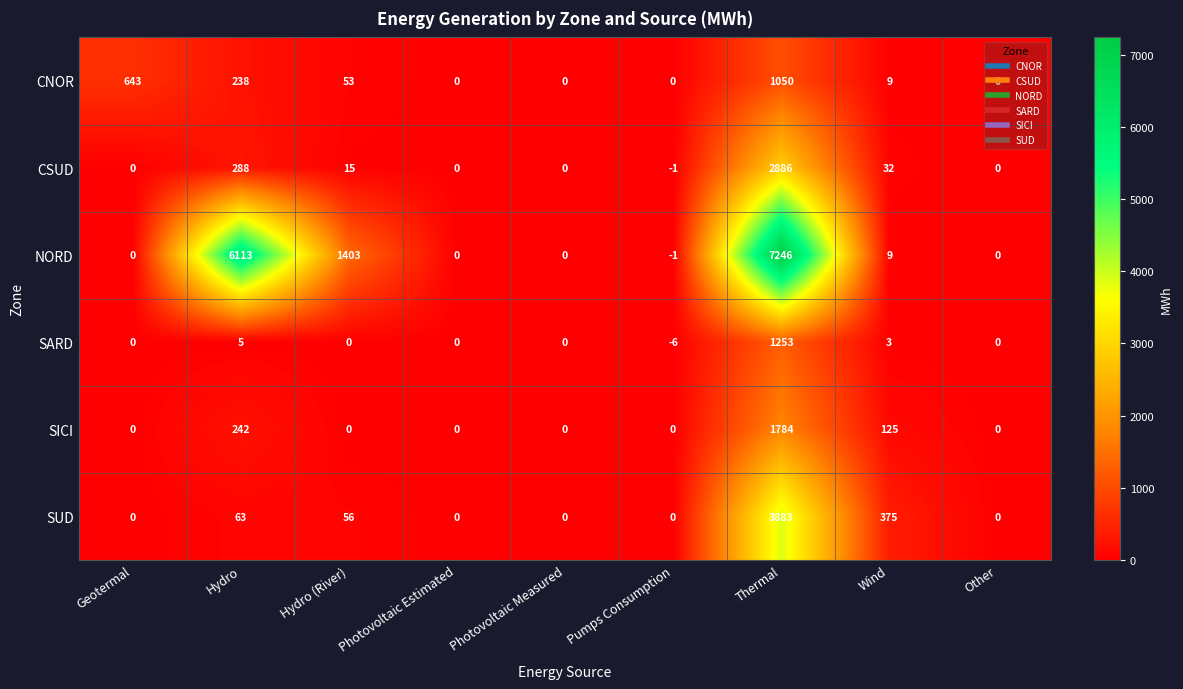

How many values in the CNOR series are below 9?

4